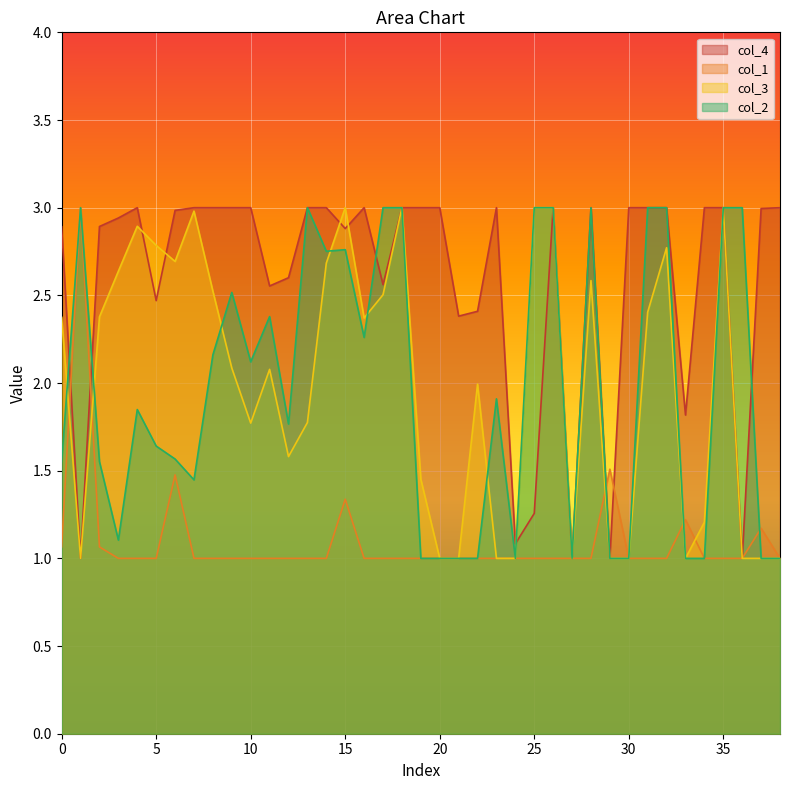

Rank the series at 3 from highest to lowest value.

col_4, col_3, col_2, col_1